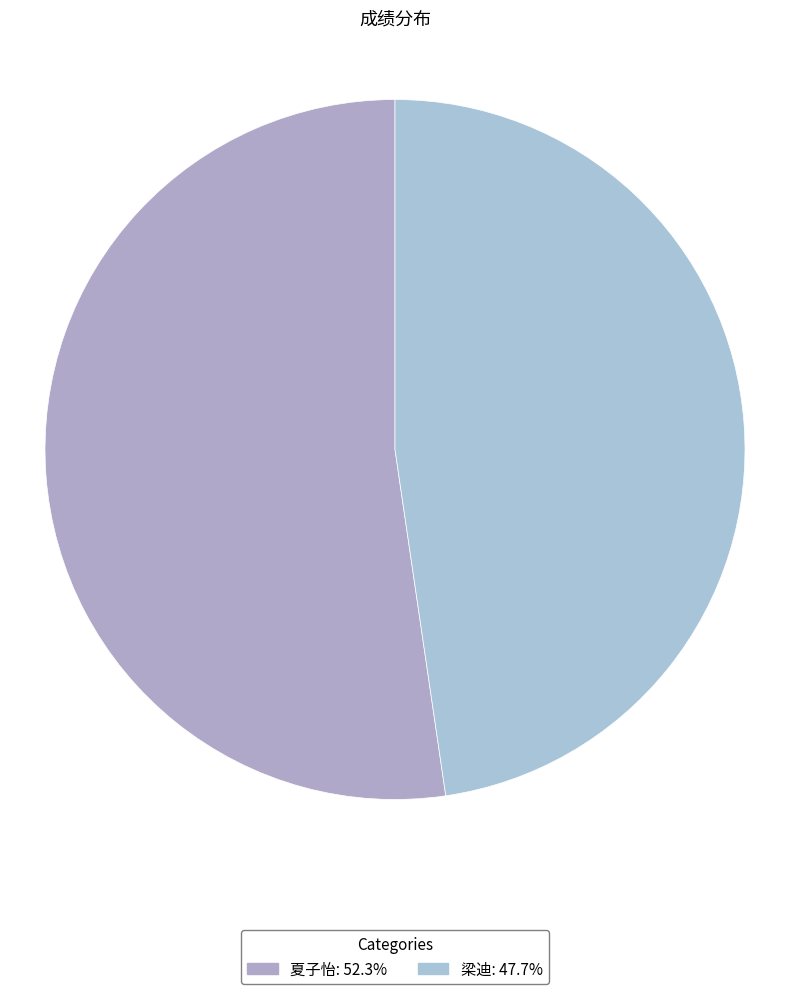

Does 夏子怡 account for over 50% of the chart?

Yes